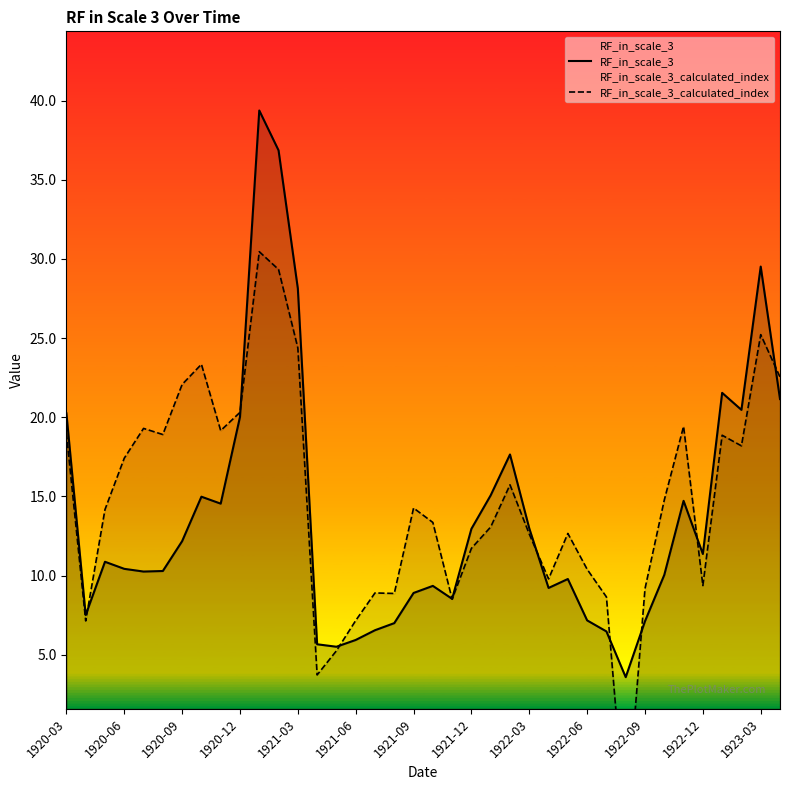

How many categories are shown in the chart?

38